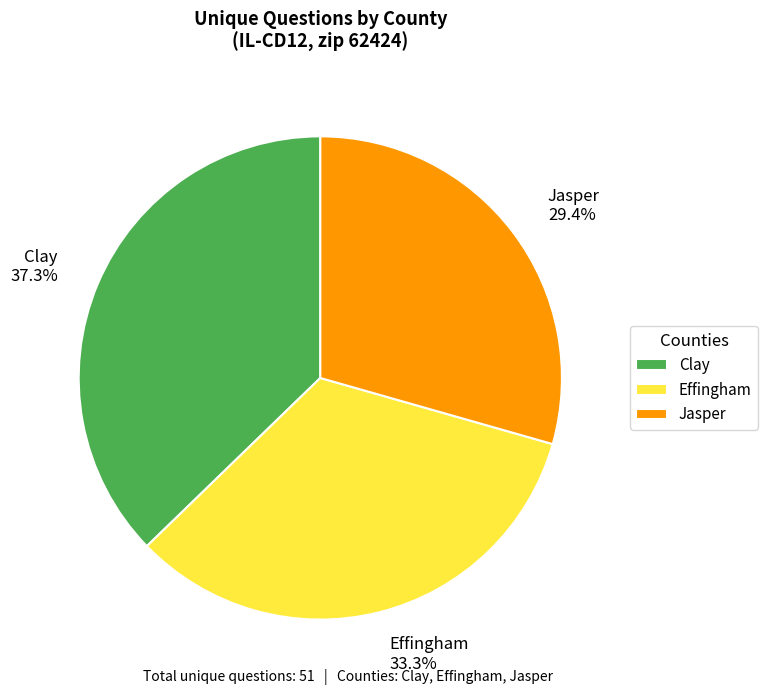

What percentage is the Effingham slice, to the nearest percent?

33%